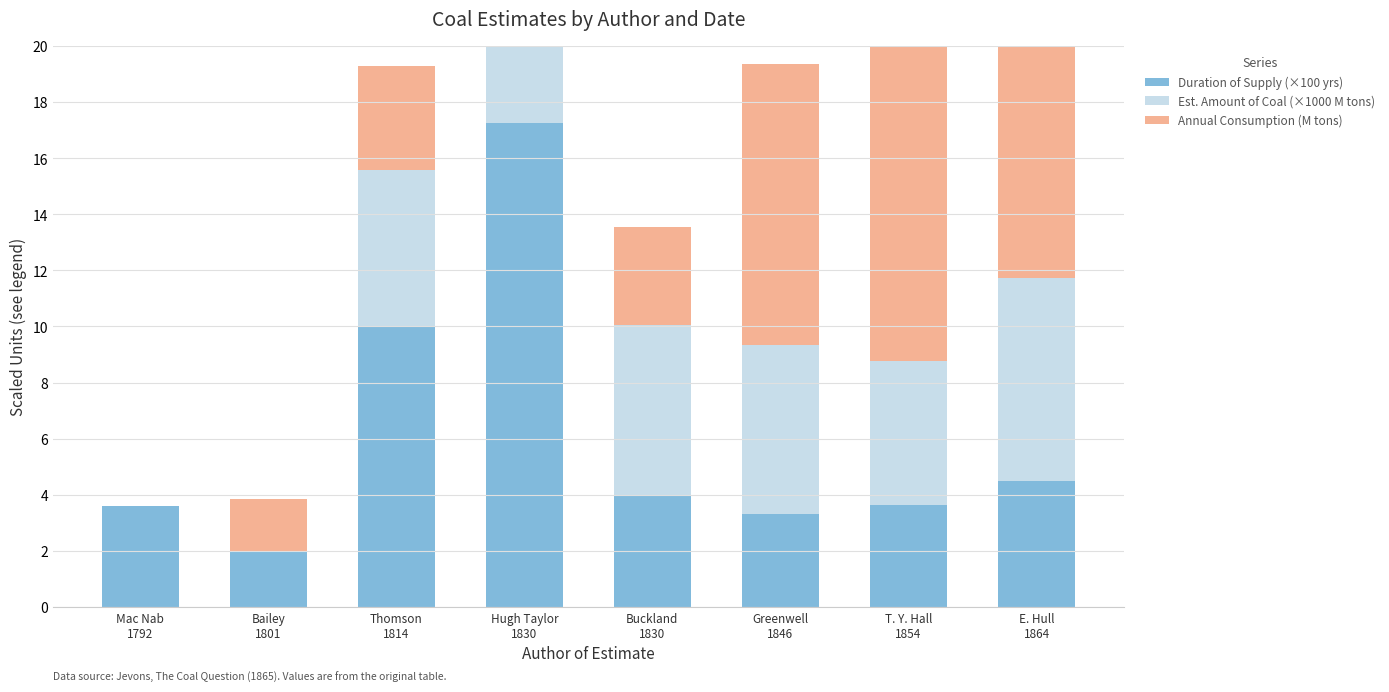

Reading left to right, transcribe all the data shown in this chart.

Duration of Supply (×100 yrs): 3.6	2.0	10.0	17.3	4.0	3.3	3.6	4.5
Est. Amount of Coal (×1000 M tons): 0.0	0.0	5.6	6.0	6.0	6.0	5.1	7.2
Annual Consumption (M tons): 0.0	1.9	3.7	3.5	3.5	10.0	14.0	16.0